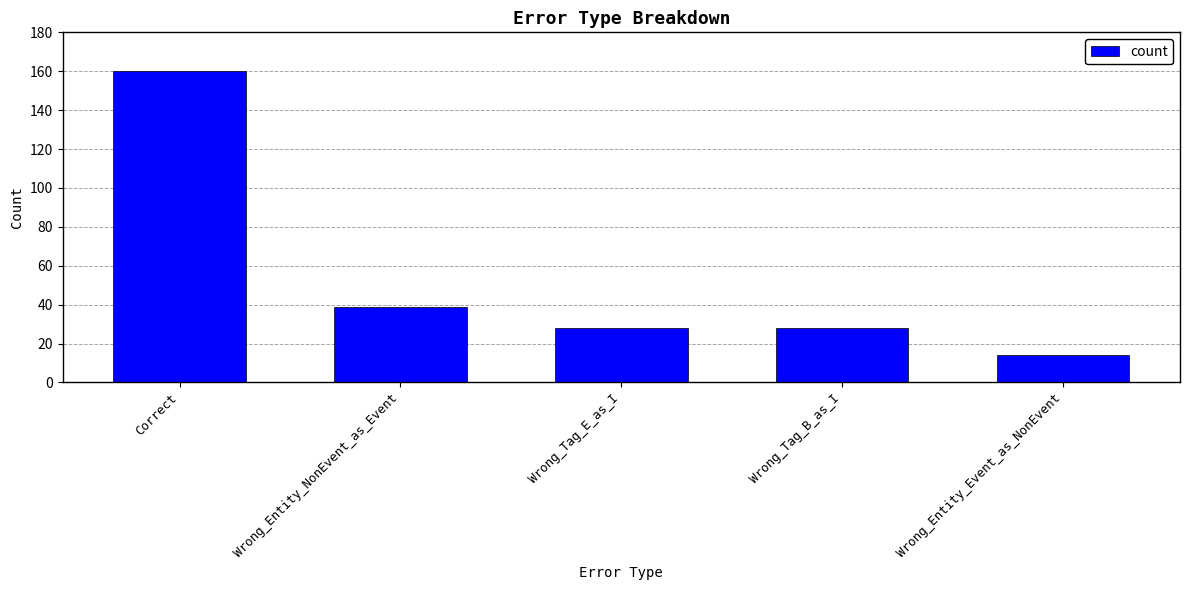

What is the smallest value displayed?

14